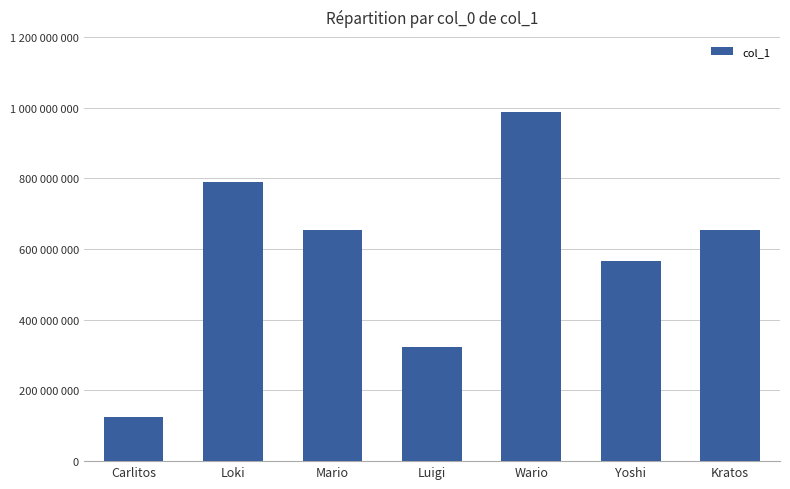

Reading left to right, transcribe all the data shown in this chart.

123456789	789456123	654987321	321654987	987654321	564987123	654789321